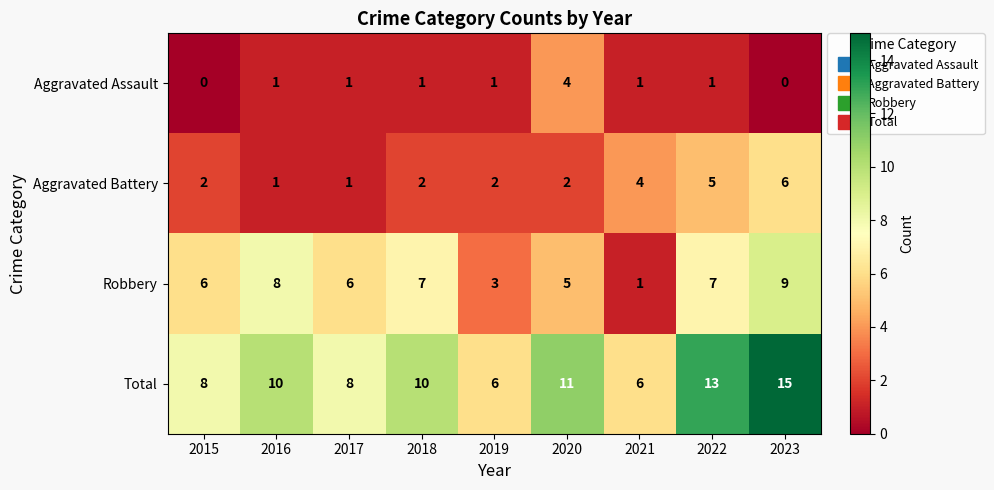

At which category does the chart reach its peak across all series?

2023